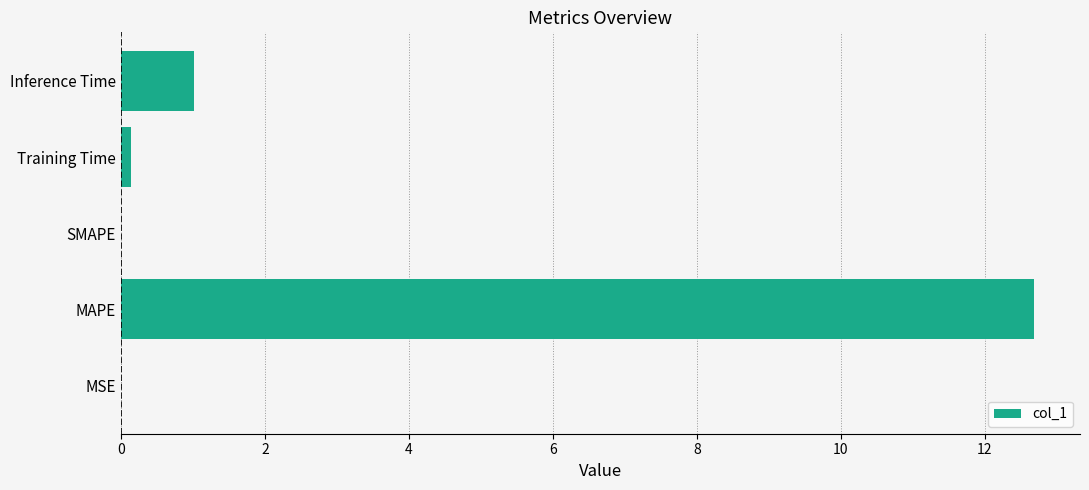

What is the change in value from MAPE to Inference Time?

-11.7